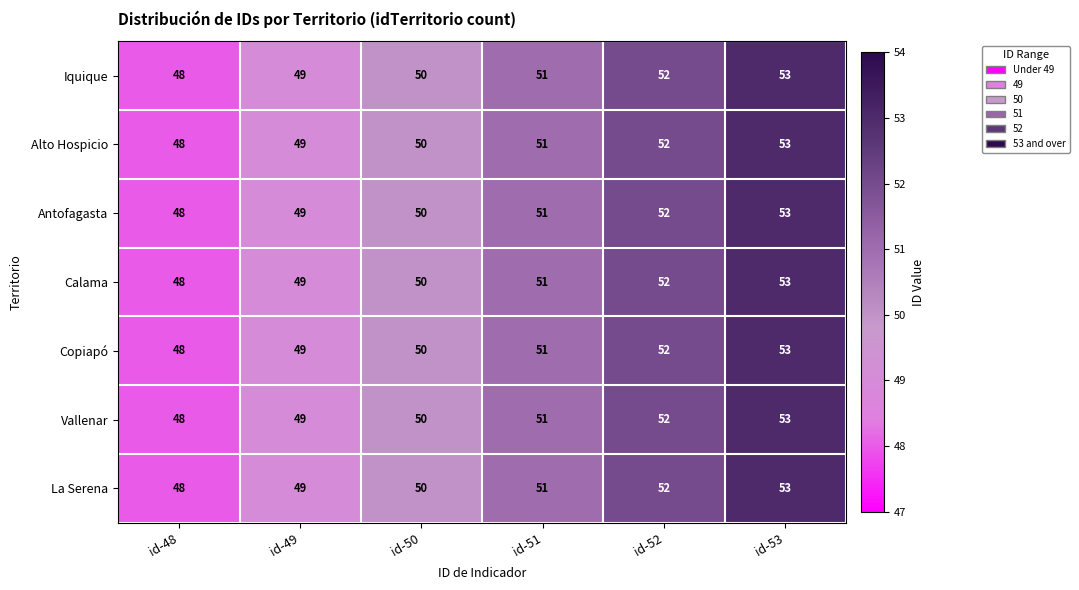

Count the Vallenar values in the range 49 to 52.

4